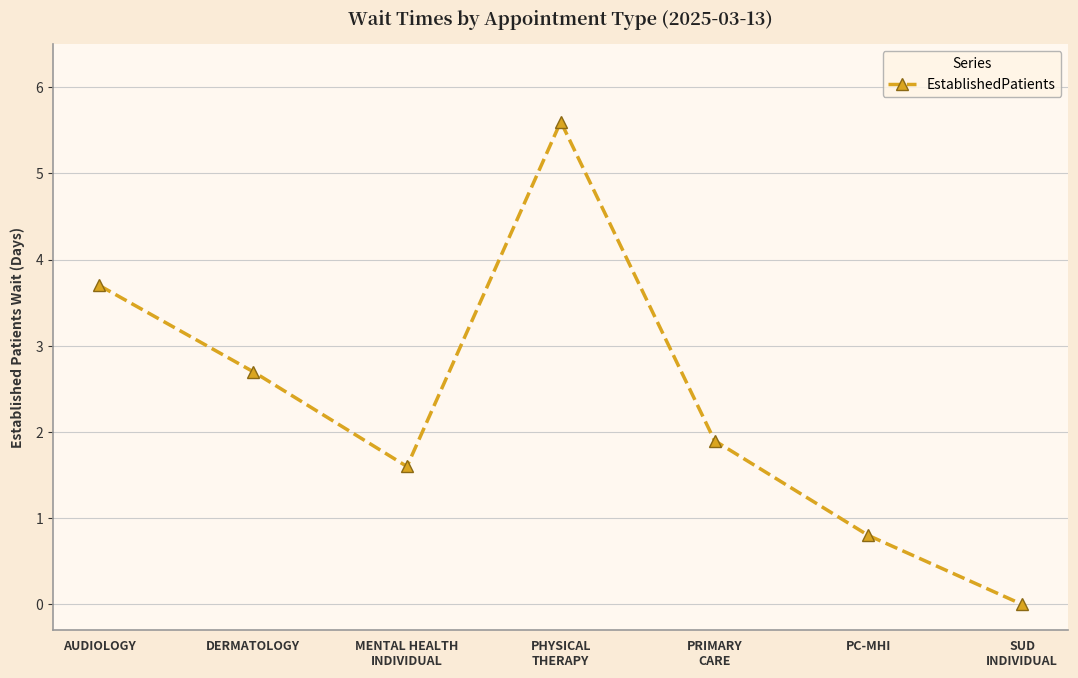

What is the sum of the values at PHYSICAL
THERAPY and PC-MHI?

6.4